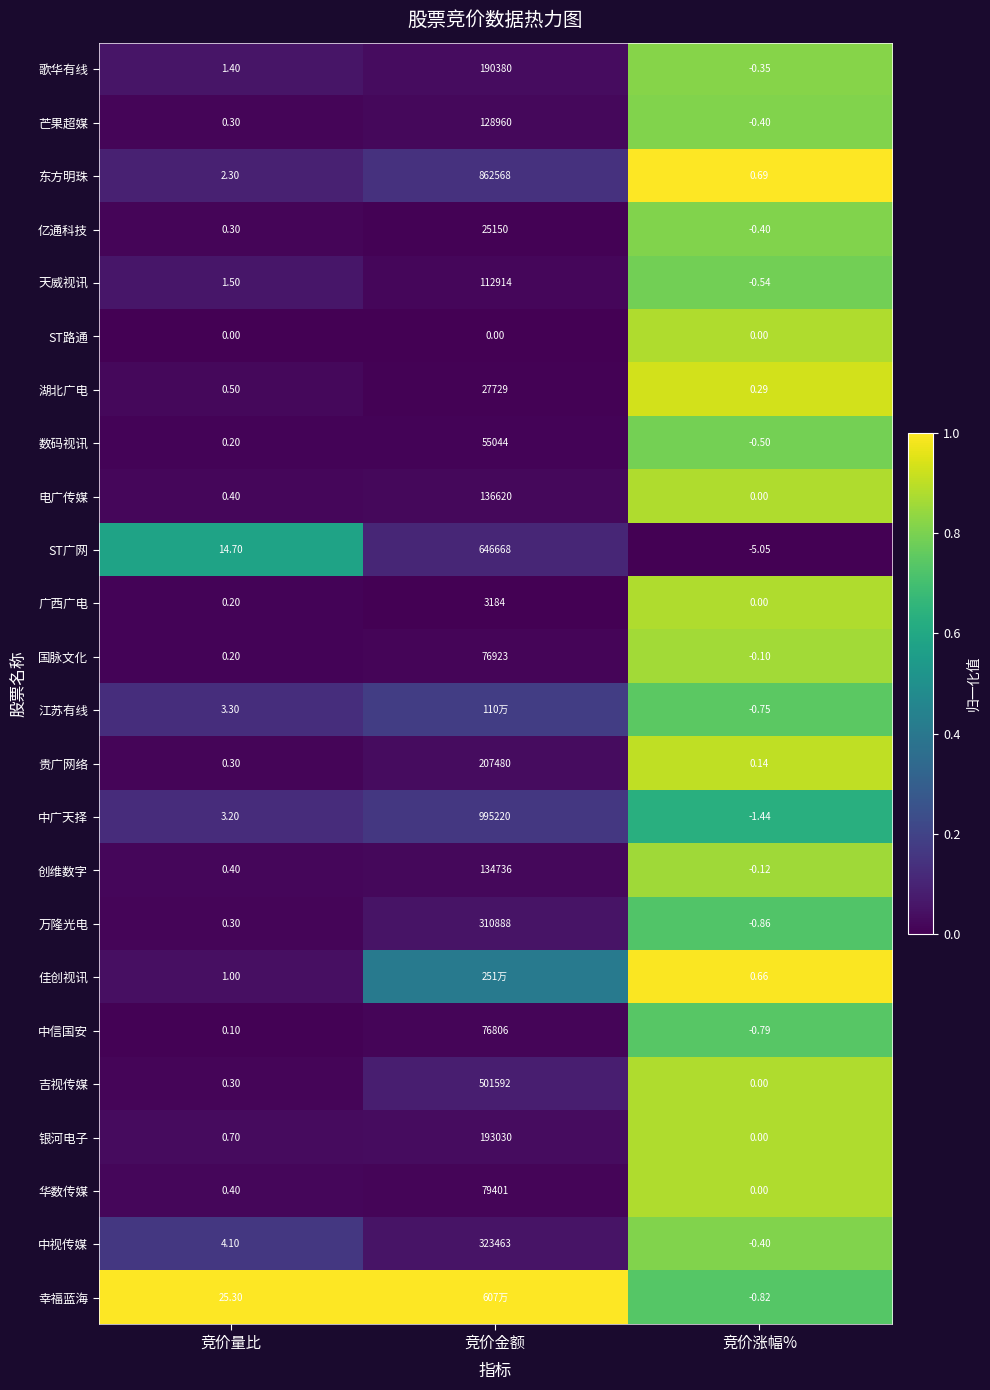

What is the total value across all series at 竞价金额?

2.4